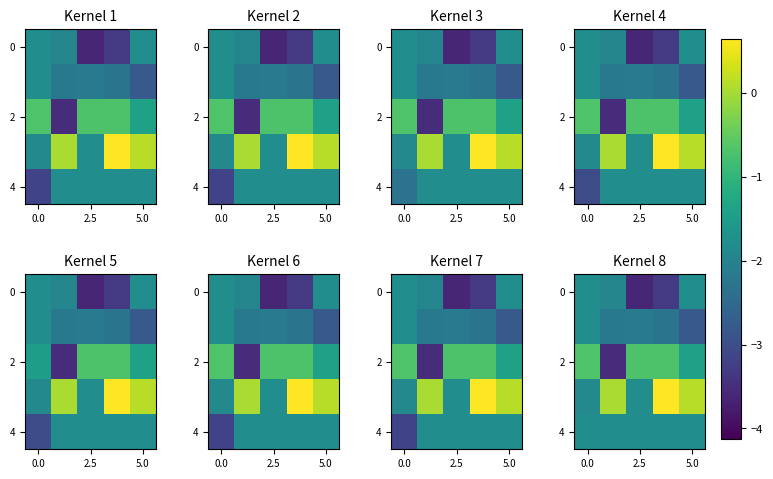

What is the smallest value displayed?

-3.6